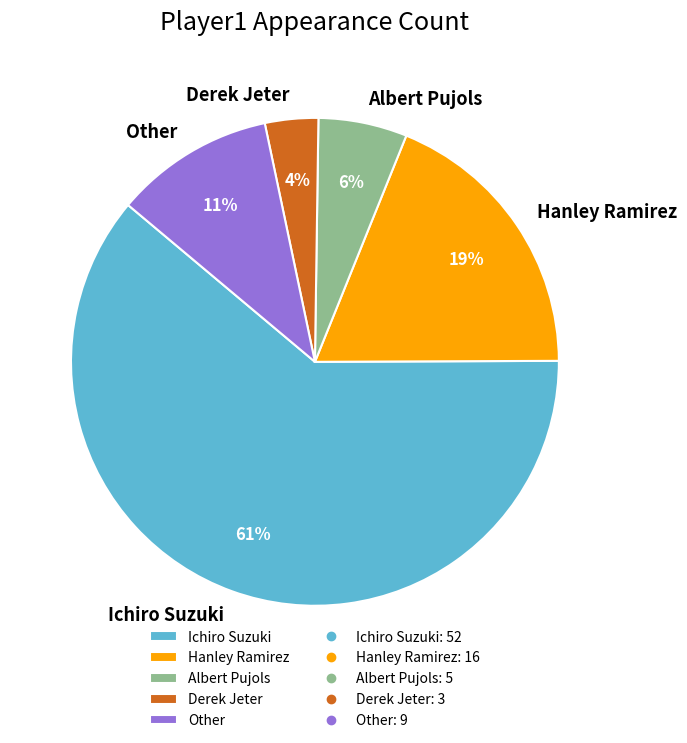

What percentage is the Other slice, to the nearest percent?

11%